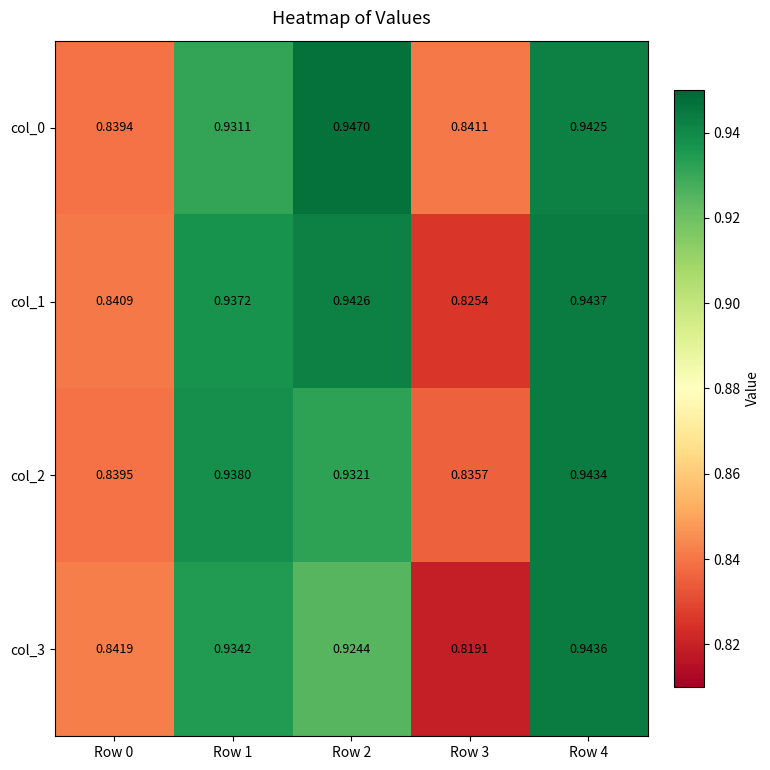

Which series has the largest range (max minus min)?

col_3